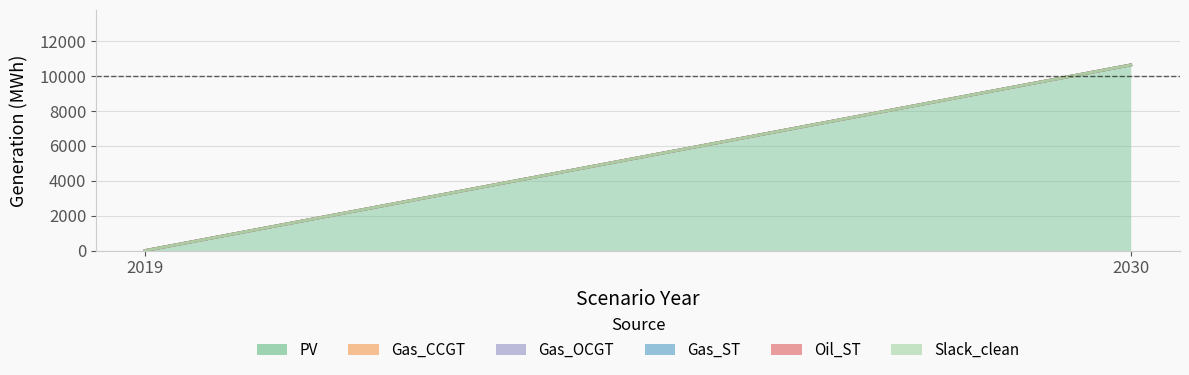

True or false: Slack_clean has a value of 0.0 at 2019.

True